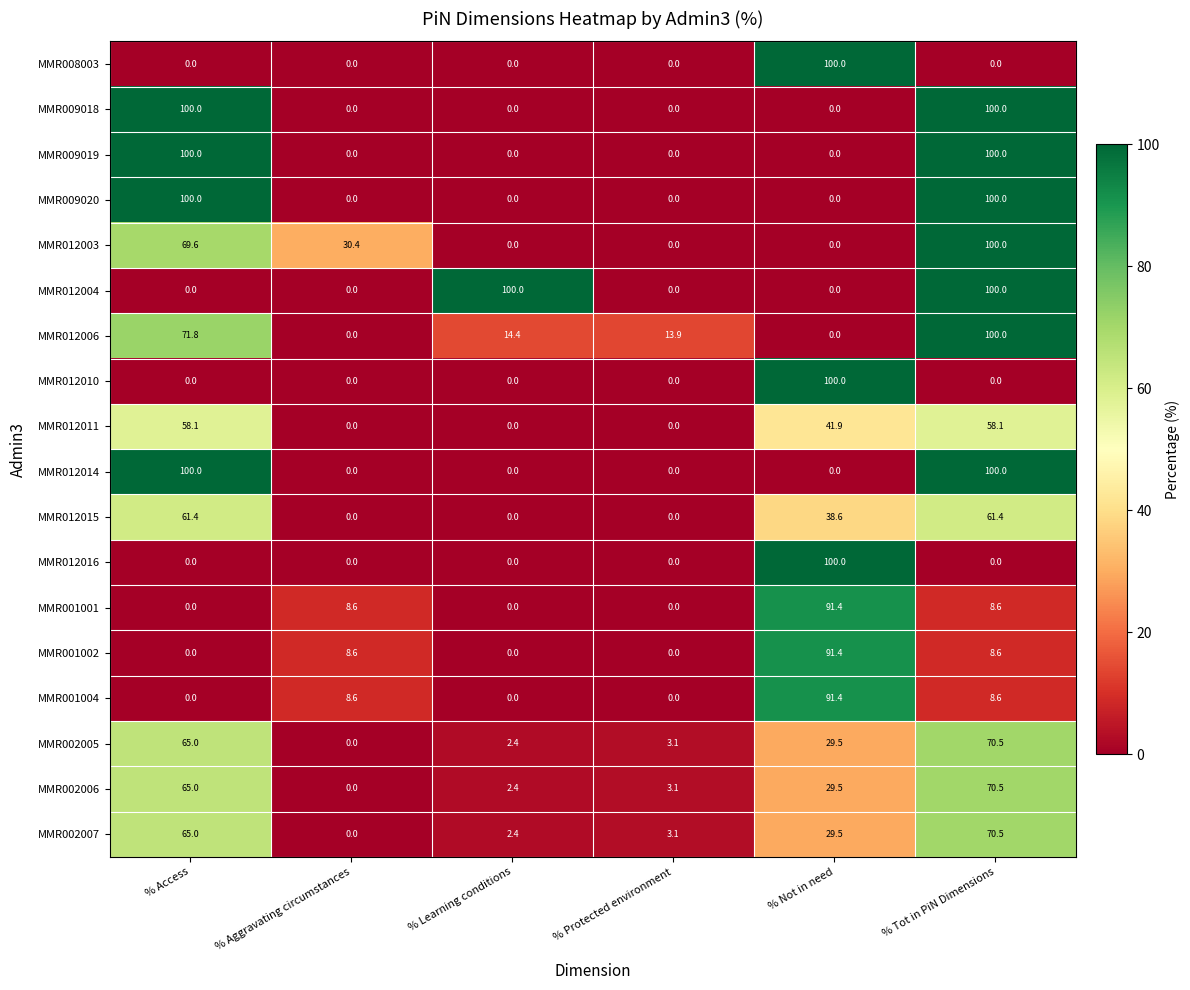

The value of MMR012003 at % Learning conditions is -36.5. True or false?

False